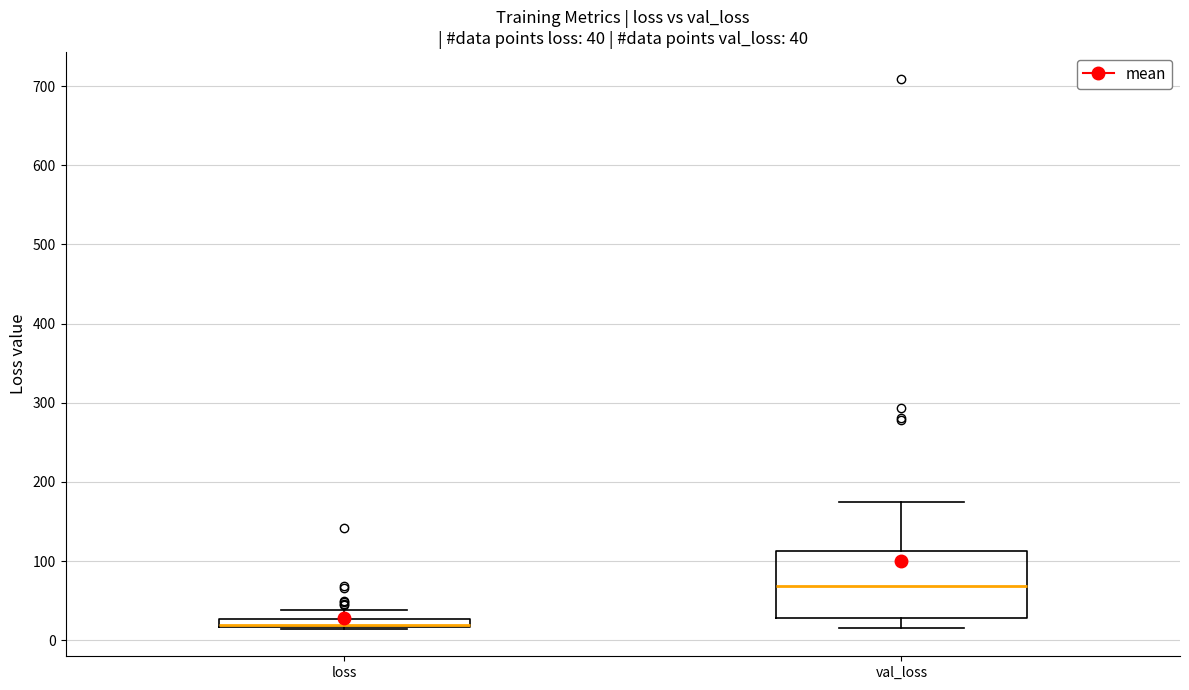

Which box is the tallest, from its lower edge to its upper edge?

val_loss